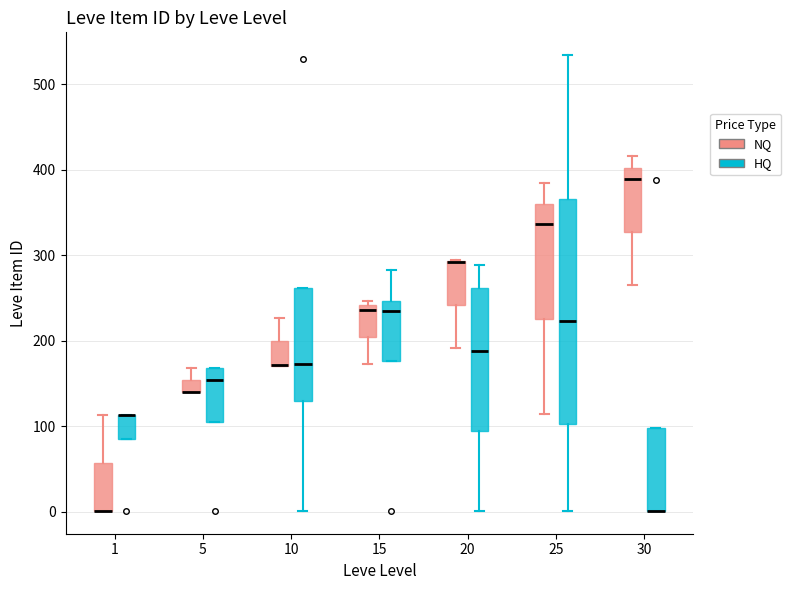

Where does the lower whisker of the box for 20 (NQ) end on the y-axis? The values are not printed on the chart, so give them approximately, as read against the axis.

190